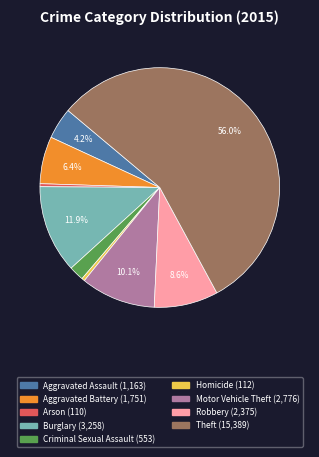

Is there a majority slice in this chart?

Yes